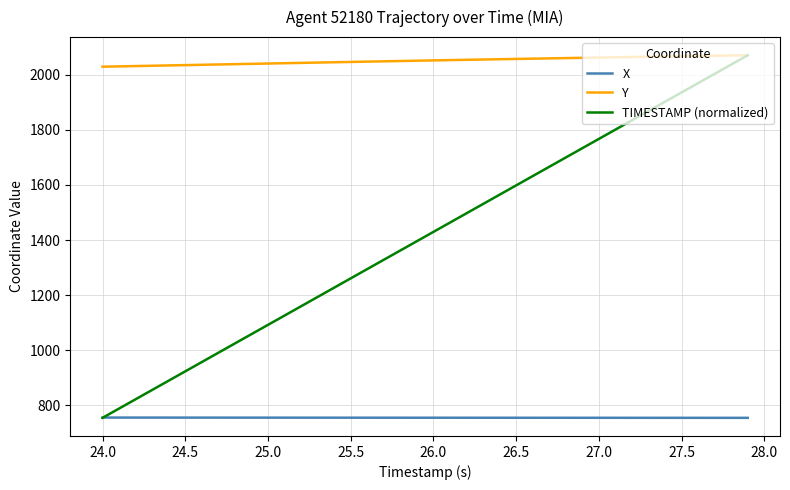

Which series has the widest spread of values?

TIMESTAMP (normalized)